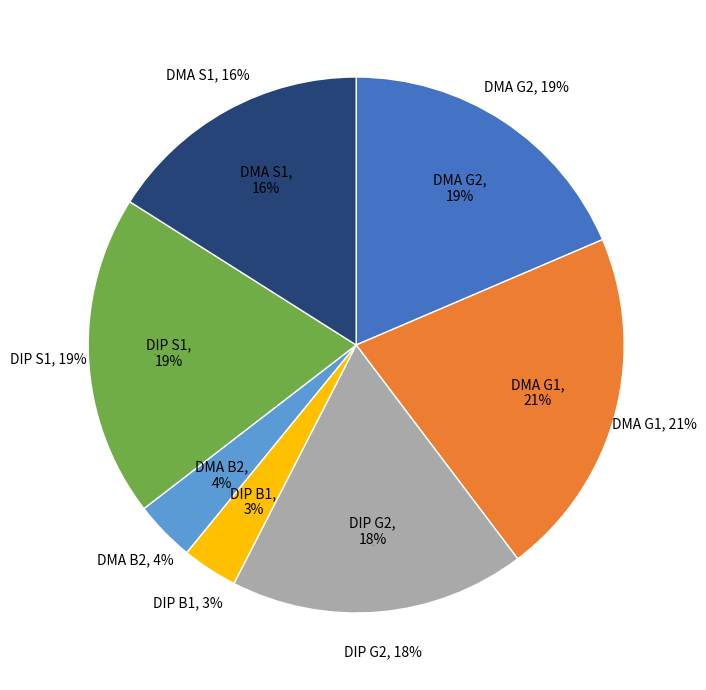

To the nearest percent, what percentage of the pie is DIP S1?

19%